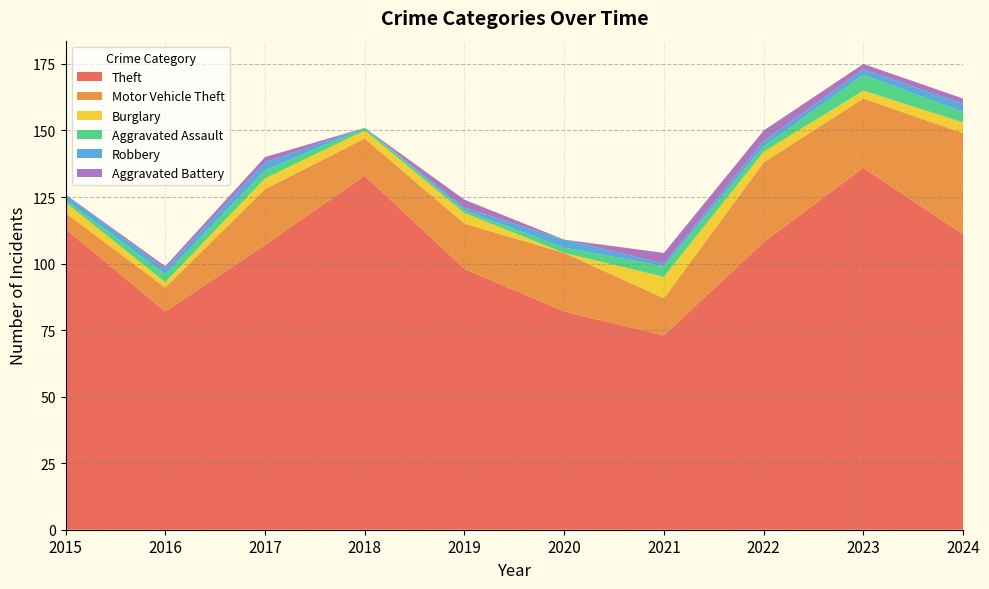

True or false: Aggravated Battery has a value of 4 at 2021.

True